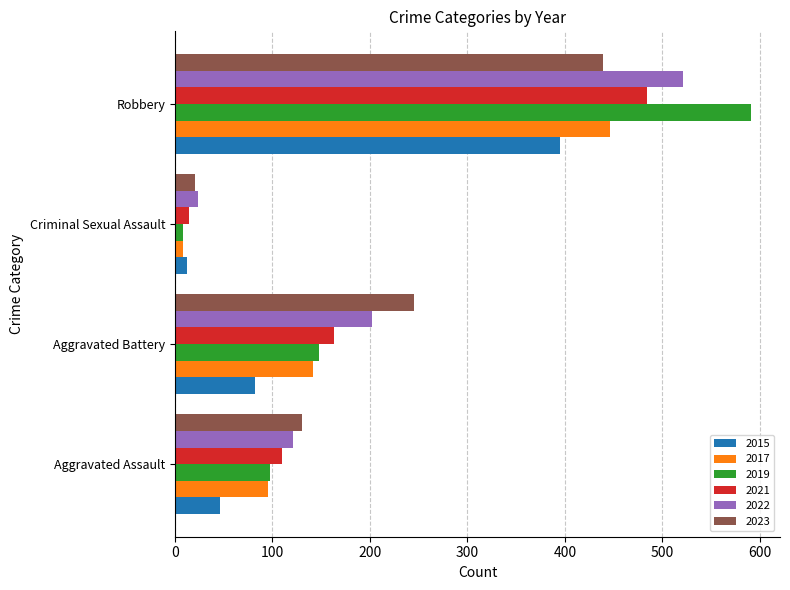

Count the number of data series in this chart.

6